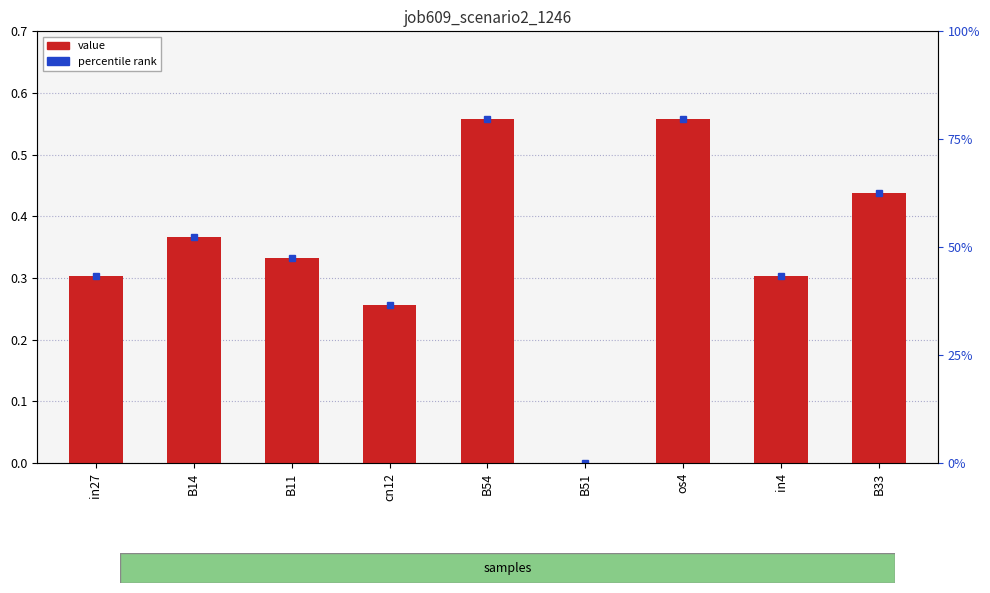

What is the label of the 2nd bar from the right?

in4